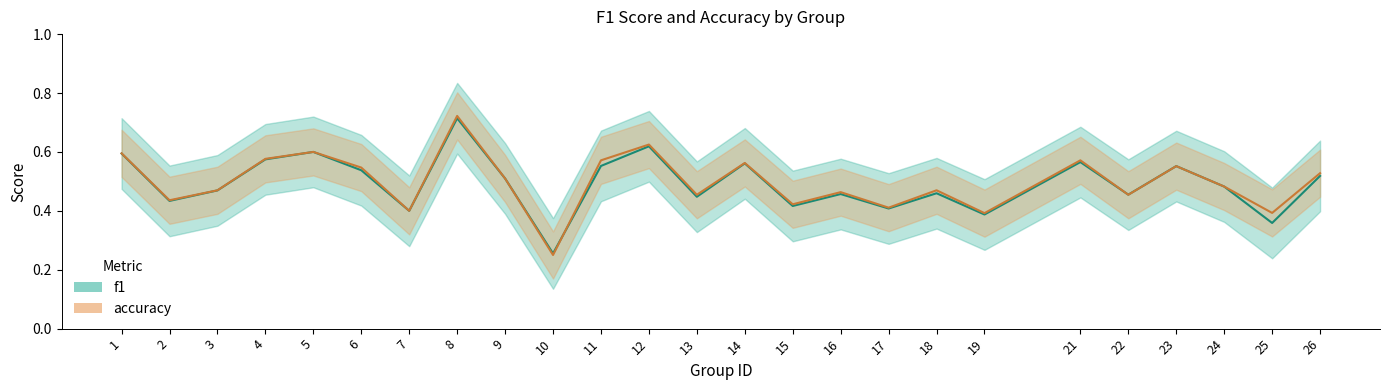

What is the total value across all series at 17?

0.8